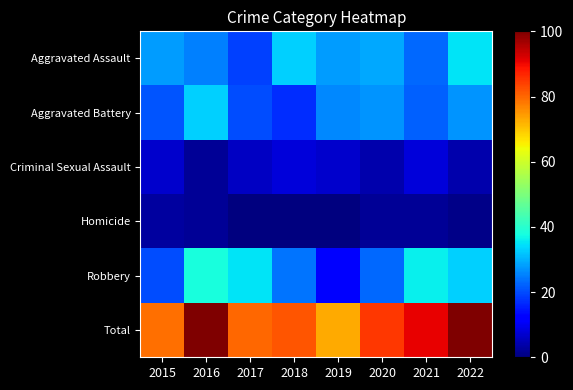

List the series in order of their peak value, highest first.

Total, Robbery, Aggravated Assault, Aggravated Battery, Criminal Sexual Assault, Homicide